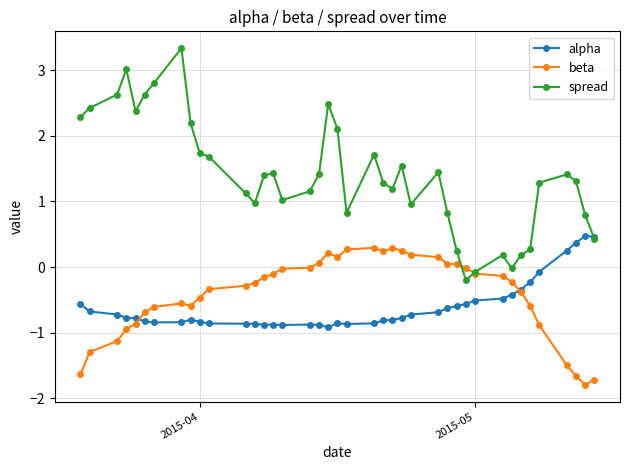

Count the number of data series in this chart.

3